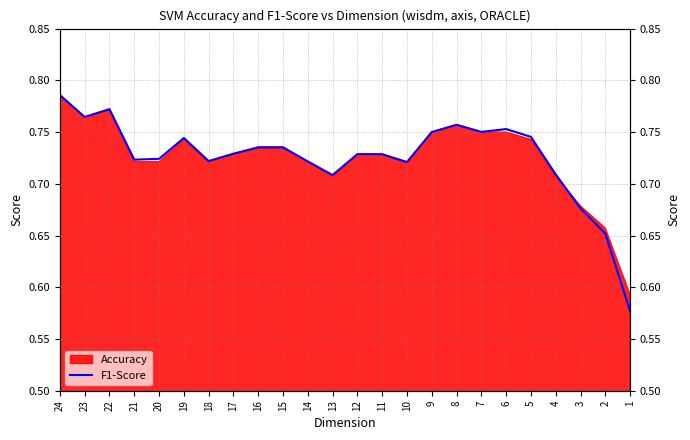

How many lines are shown in the chart?

1